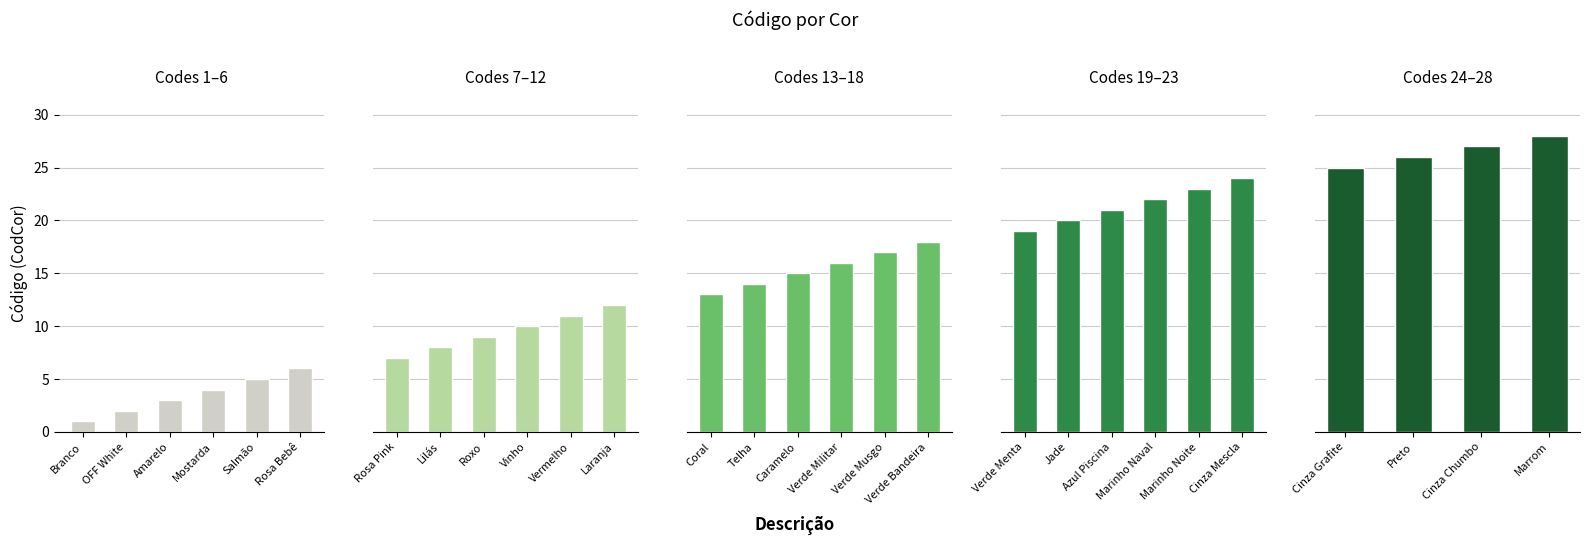

What is the label of the 5th bar from the right?

Cinza Mescla